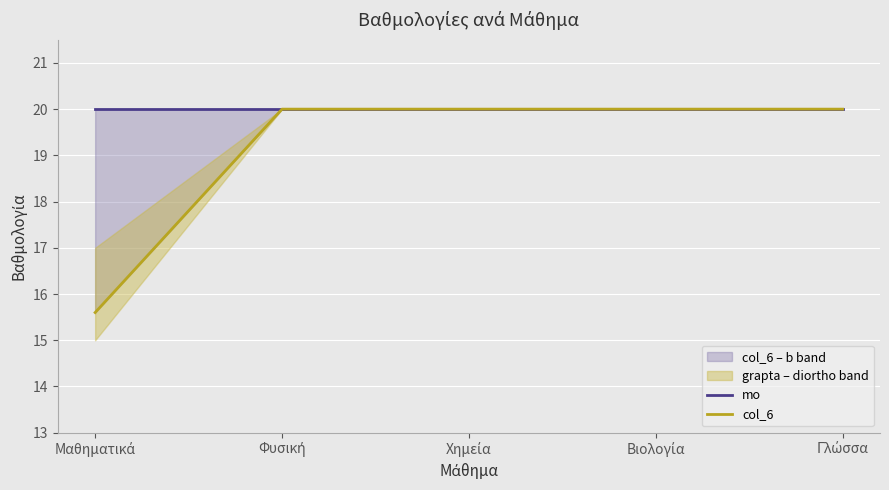

Where is col_6 nearest to the value 17?

Μαθηματικά